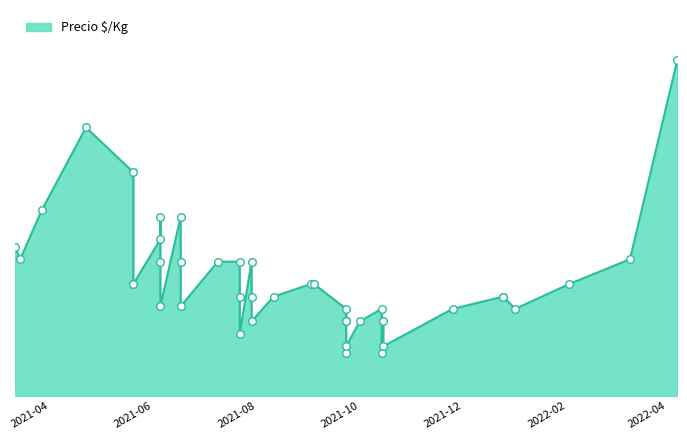

What is the ratio of the value at 2021-03-26 to the value at 2021-08-10?

1.8